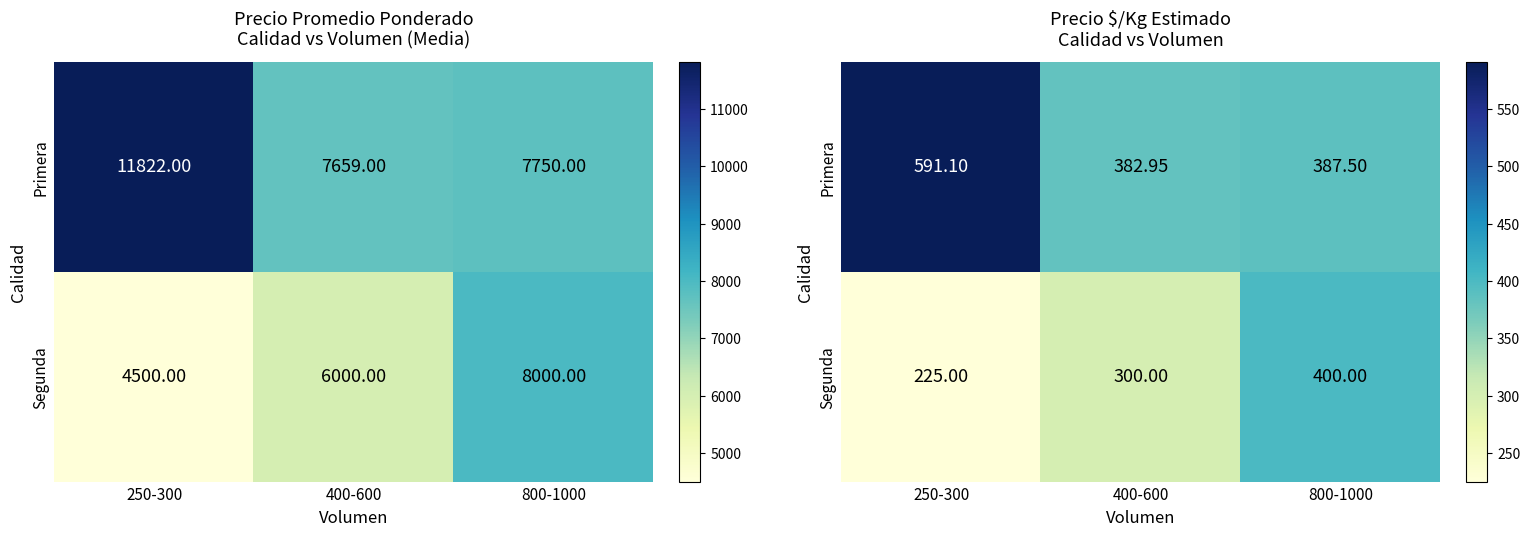

Which series has the largest range (max minus min)?

Primera